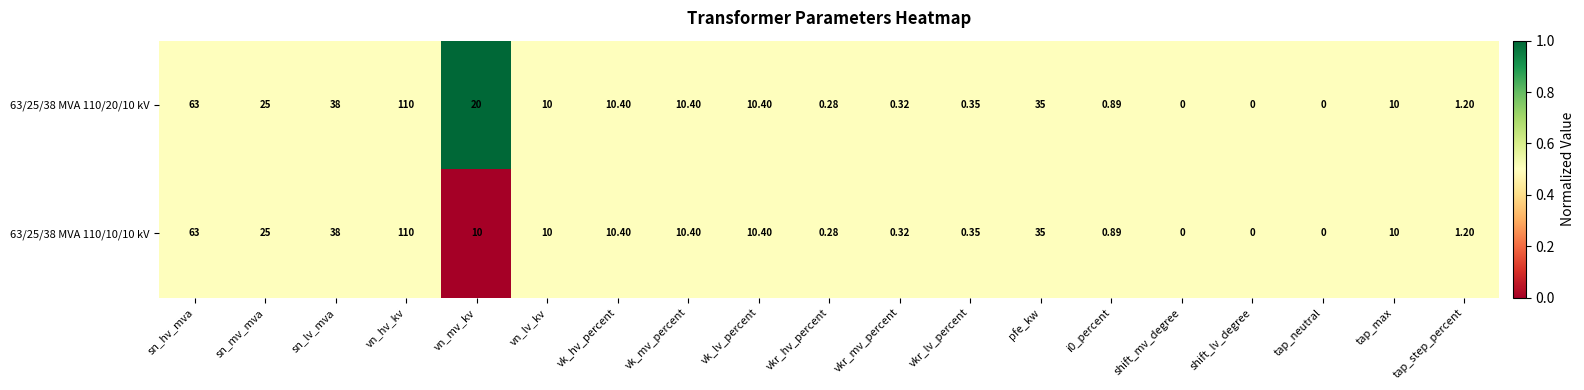

Which category has the highest value across all series?

vn_hv_kv